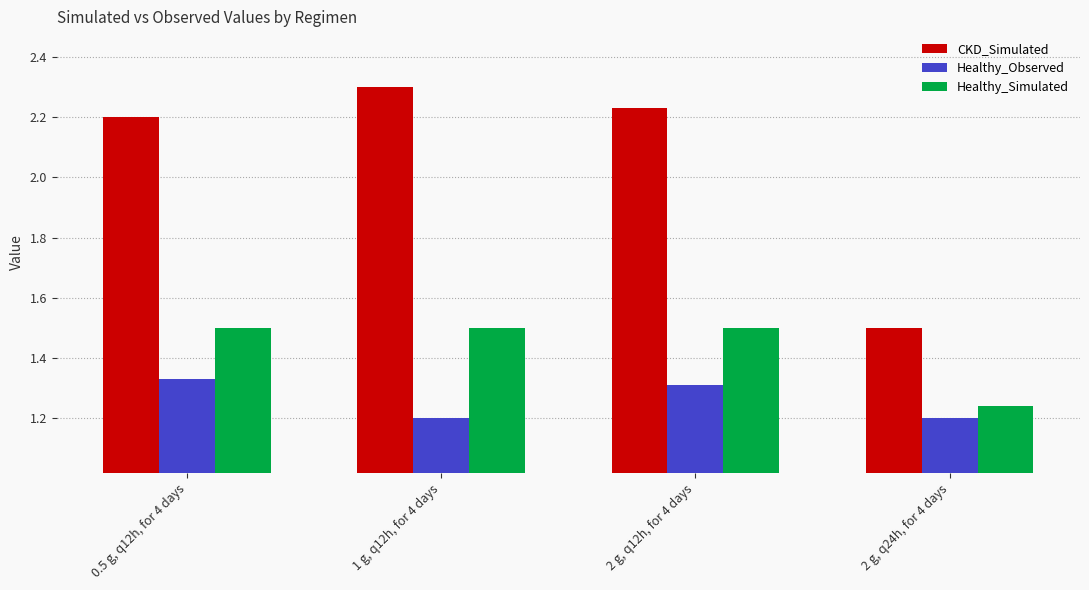

Which series has the largest total across all categories?

CKD_Simulated